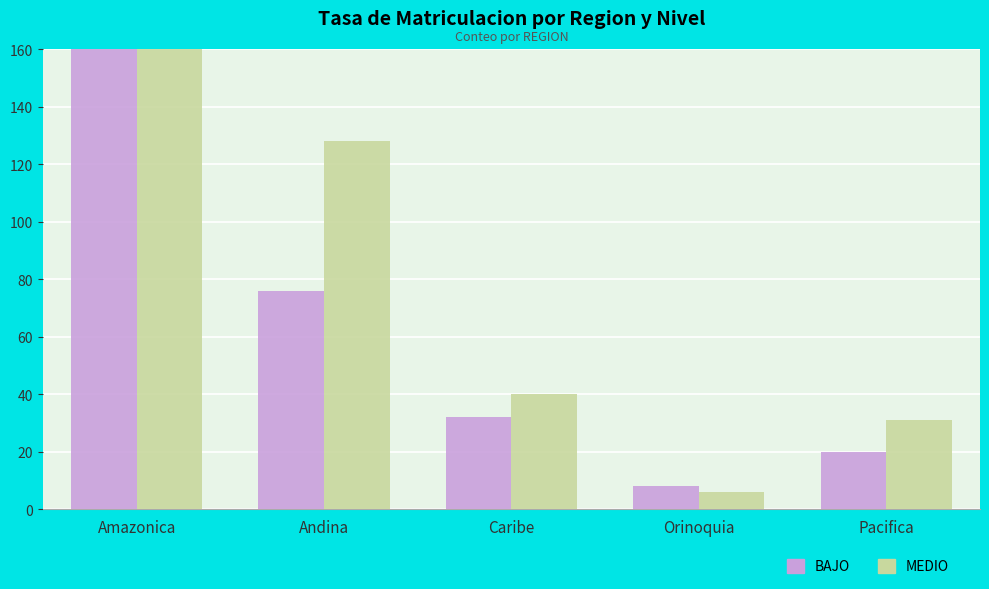

At Andina, list the series in order from smallest to largest.

BAJO, MEDIO